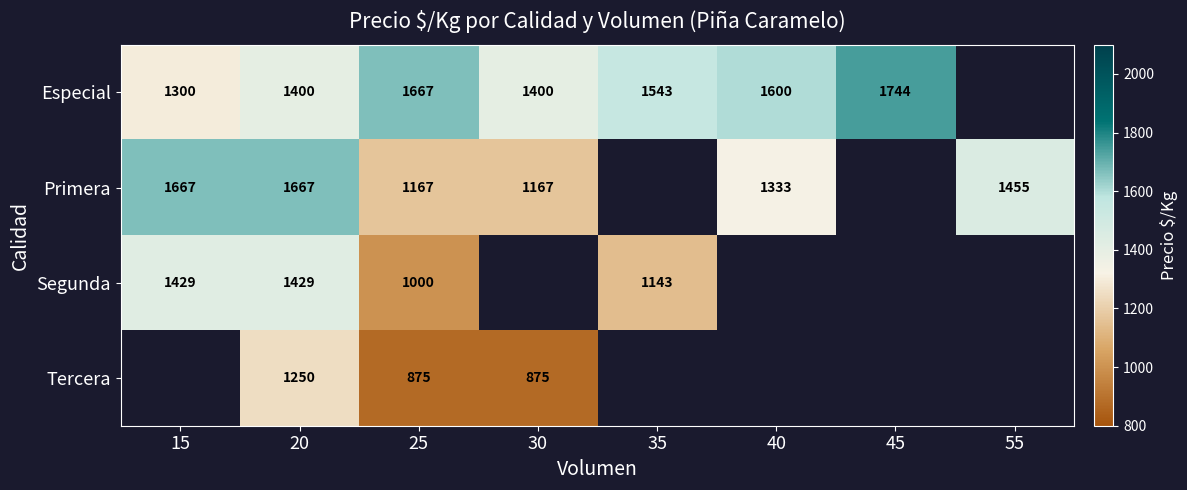

What is the difference between the highest and lowest values at 20?

417